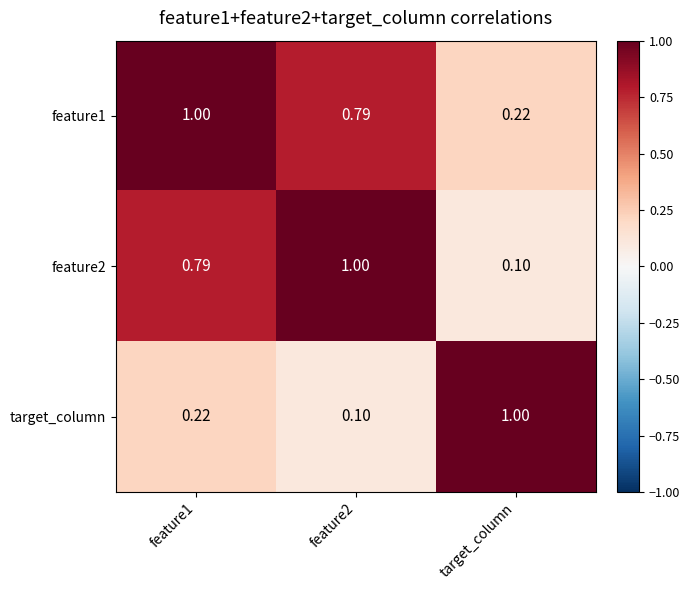

Is the value of feature2 at target_column greater than the value of feature1 at target_column?

No